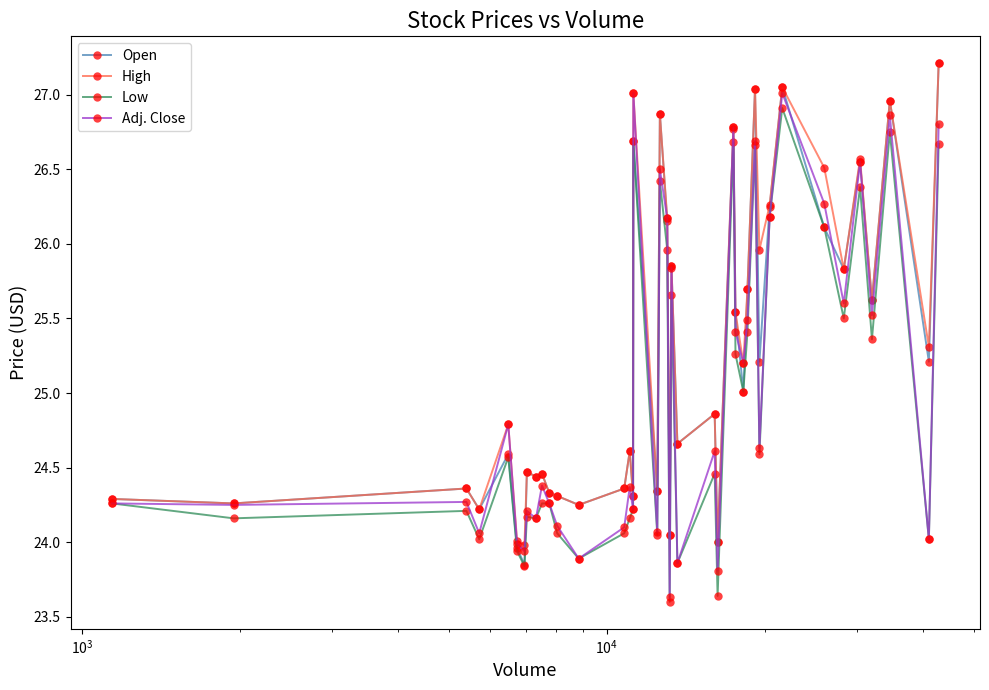

At how many categories does at least one series exceed 26?

11